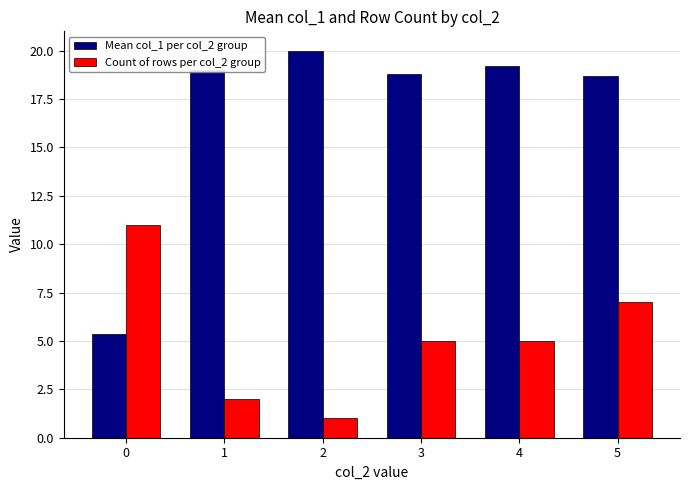

What is the difference between the highest and lowest values at 5?

11.7